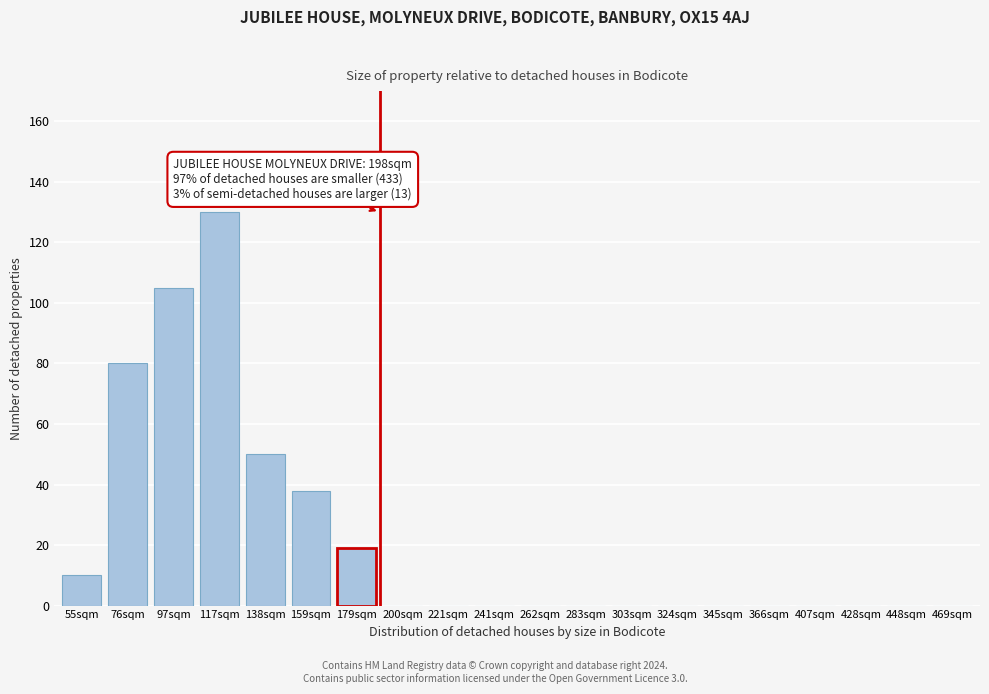

Reading left to right, what are all the values shown in this chart?

55sqm=10	76sqm=80	97sqm=105	117sqm=130	138sqm=50	159sqm=38	179sqm=19	200sqm=0	221sqm=0	241sqm=0	262sqm=0	283sqm=0	303sqm=0	324sqm=0	345sqm=0	366sqm=0	407sqm=0	428sqm=0	448sqm=0	469sqm=0